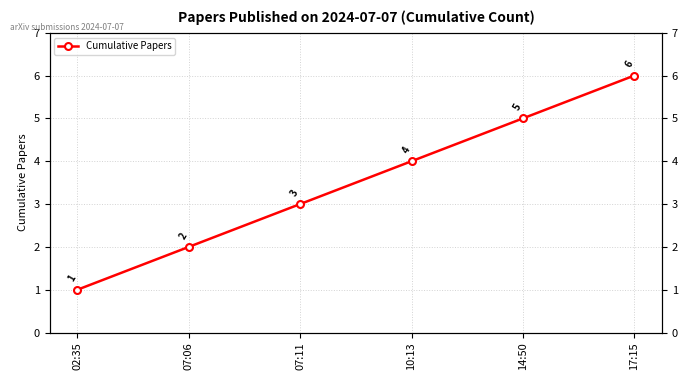

What is the ratio of the value at 14:50 to the value at 10:13?

1.2